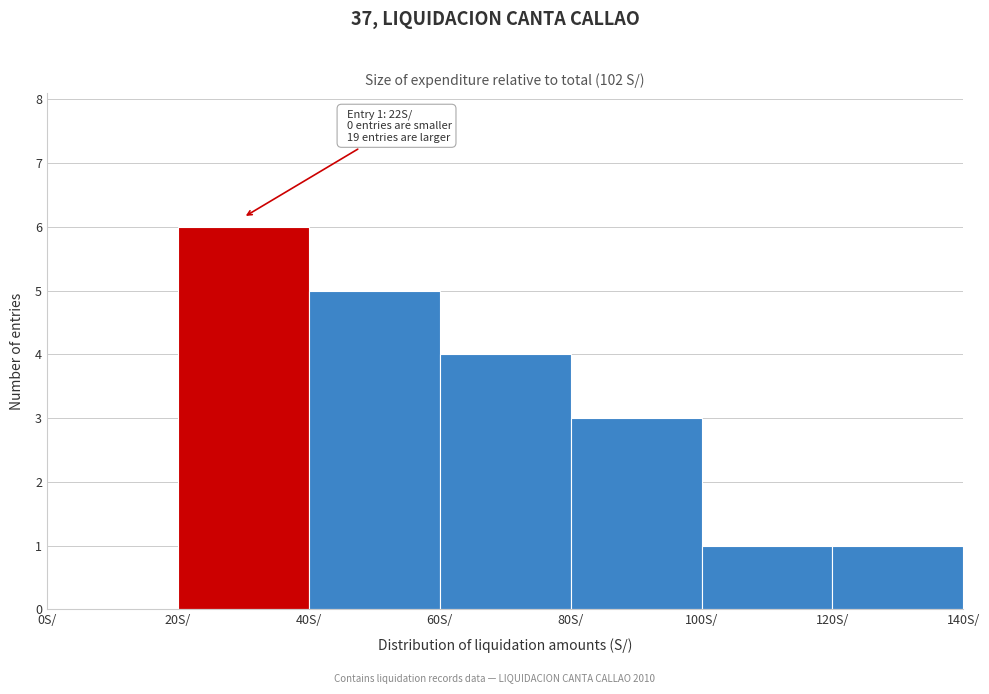

Which range on the x-axis has the tallest bar?

20 to 40